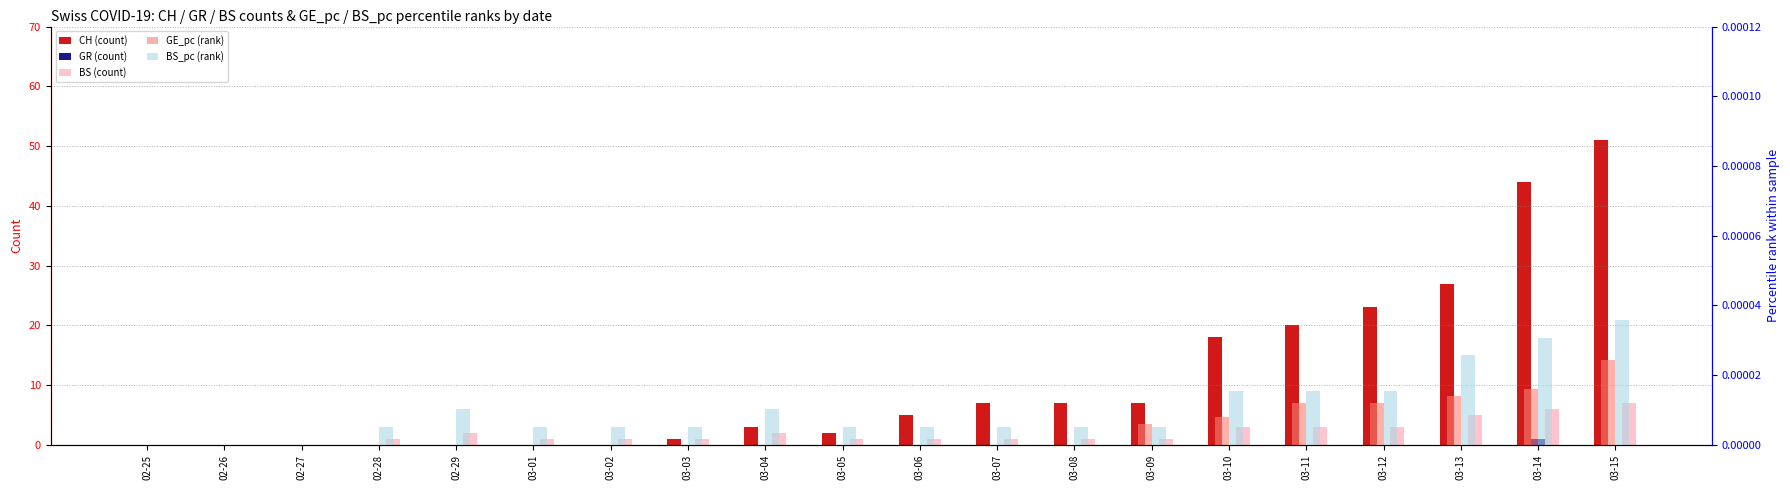

Reading left to right, extract all data points from this chart.

CH (count): 0.0	0.0	0.0	0.0	0.0	0.0	0.0	1.0	3.0	2.0	5.0	7.0	7.0	7.0	18.0	20.0	23.0	27.0	44.0	51.0
GR (count): 0.0	0.0	0.0	0.0	0.0	0.0	0.0	0.0	0.0	0.0	0.0	0.0	0.0	0.0	0.0	0.0	0.0	0.0	1.0	0.0
BS (count): 0.0	0.0	0.0	1.0	2.0	1.0	1.0	1.0	2.0	1.0	1.0	1.0	1.0	1.0	3.0	3.0	3.0	5.0	6.0	7.0
GE_pc (rank): 0.0	0.0	0.0	0.0	0.0	0.0	0.0	0.0	0.0	0.0	0.0	0.0	0.0	0.0	0.0	0.0	0.0	0.0	0.0	0.0
BS_pc (rank): 0.0	0.0	0.0	0.0	0.0	0.0	0.0	0.0	0.0	0.0	0.0	0.0	0.0	0.0	0.0	0.0	0.0	0.0	0.0	0.0